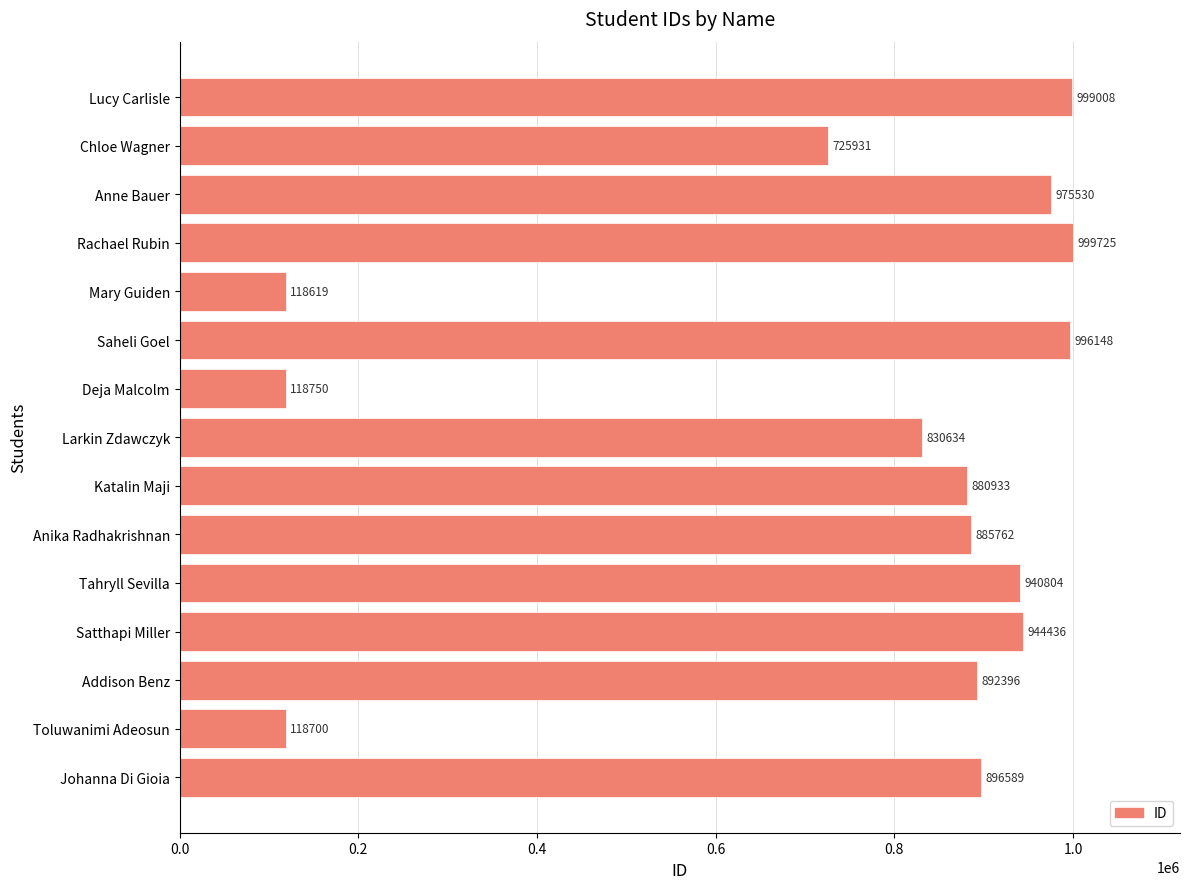

What is the label of the 12th bar from the bottom?

Rachael Rubin